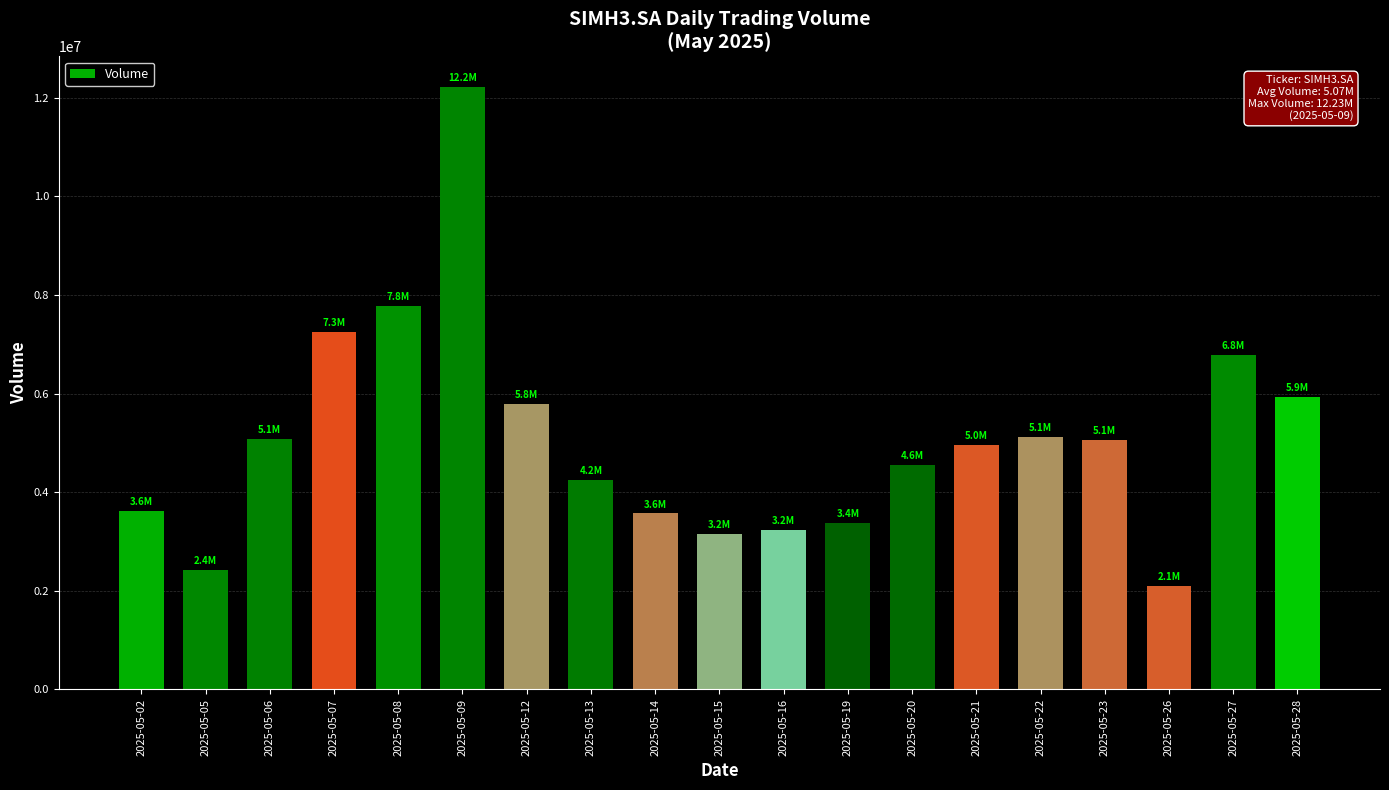

What value does the data have at 2025-05-13, to the nearest 10?

4244600